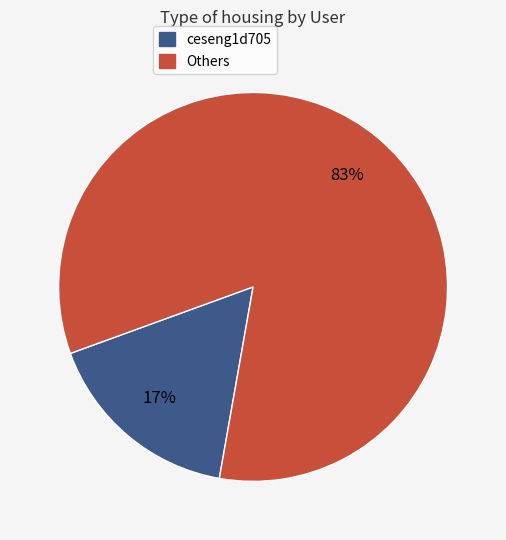

How many segments does this pie chart have?

2